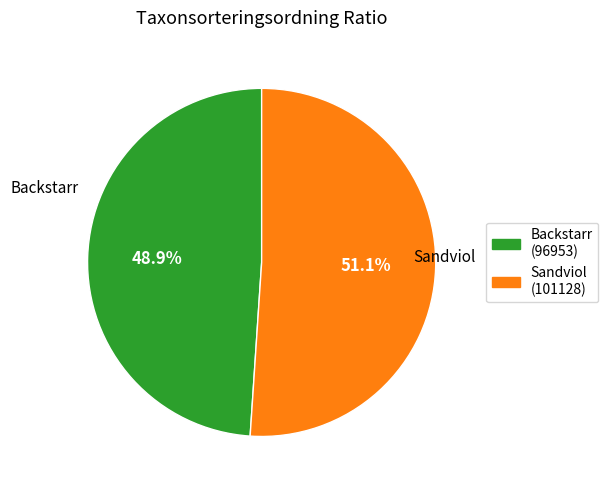

How many segments does this pie chart have?

2